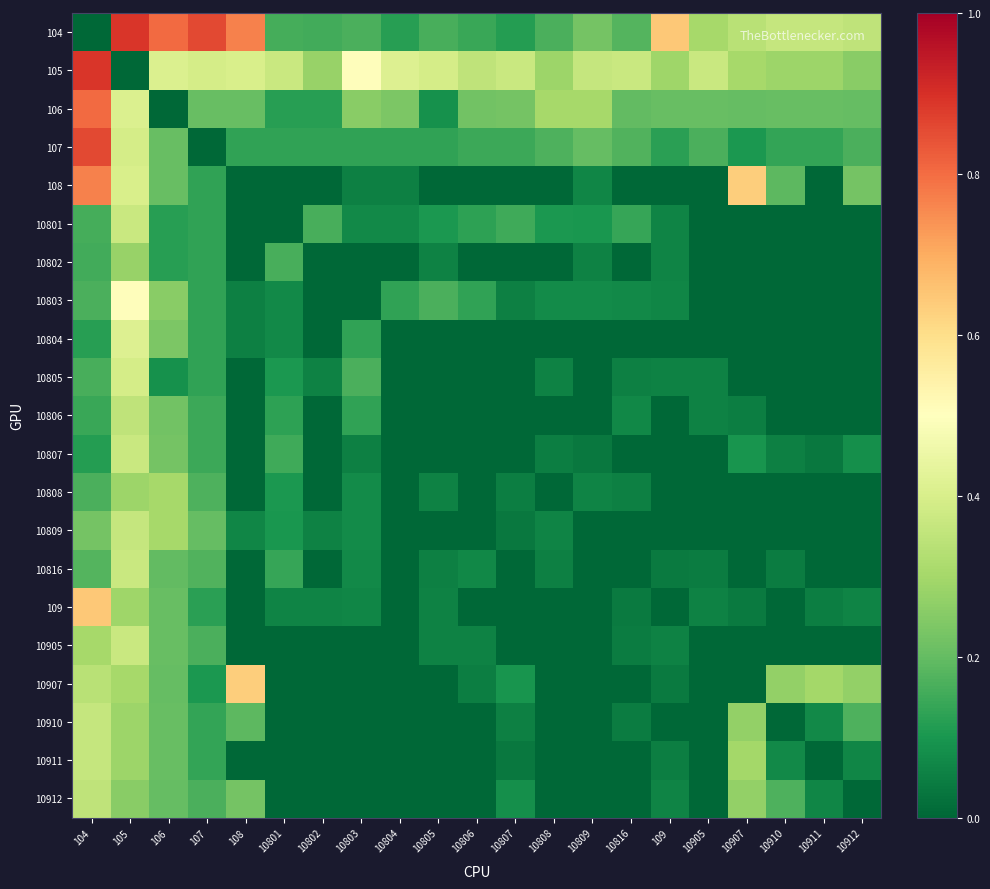

What is the spread (max minus min) of values at 10806?

0.4